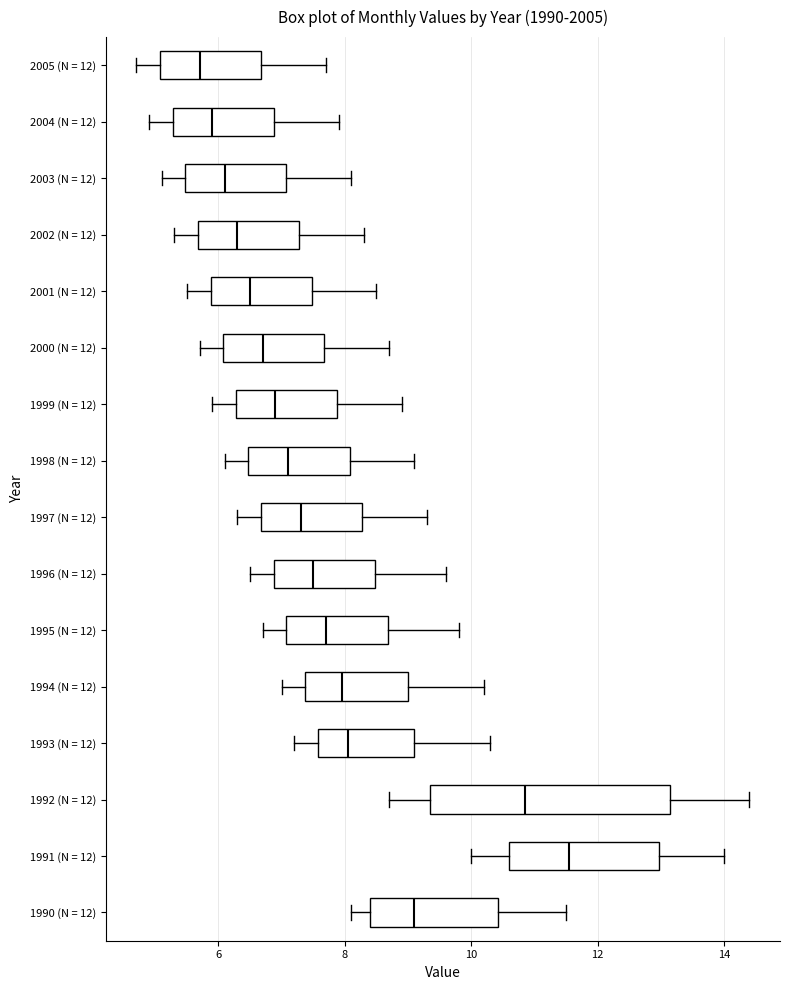

Where does the median line of the box for 2003 (N = 12) sit on the x-axis? The values are not printed on the chart, so give them approximately, as read against the axis.

6.2